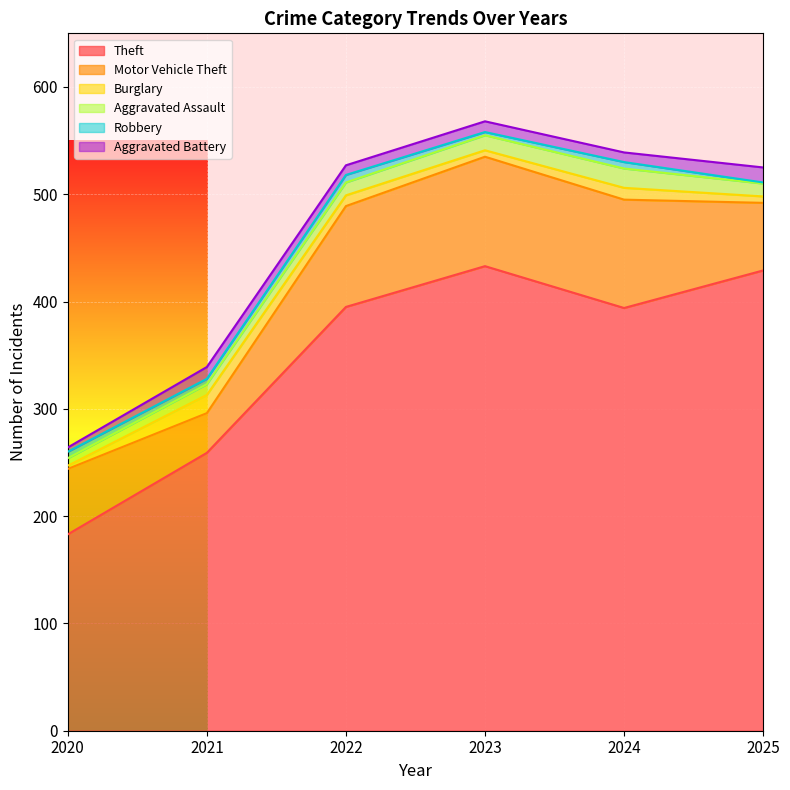

True or false: Burglary and Motor Vehicle Theft intersect in this chart.

False